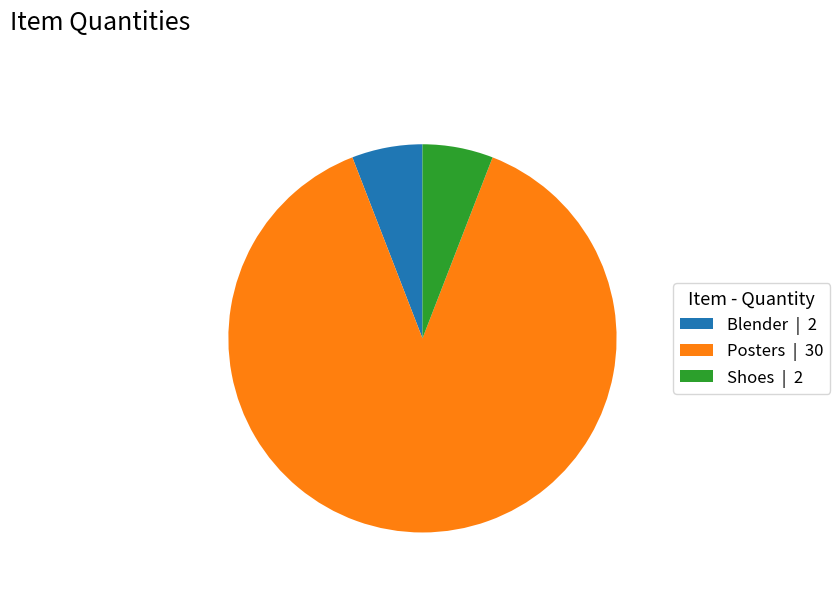

True or false: Posters | 30 accounts for 88% of the total.

True